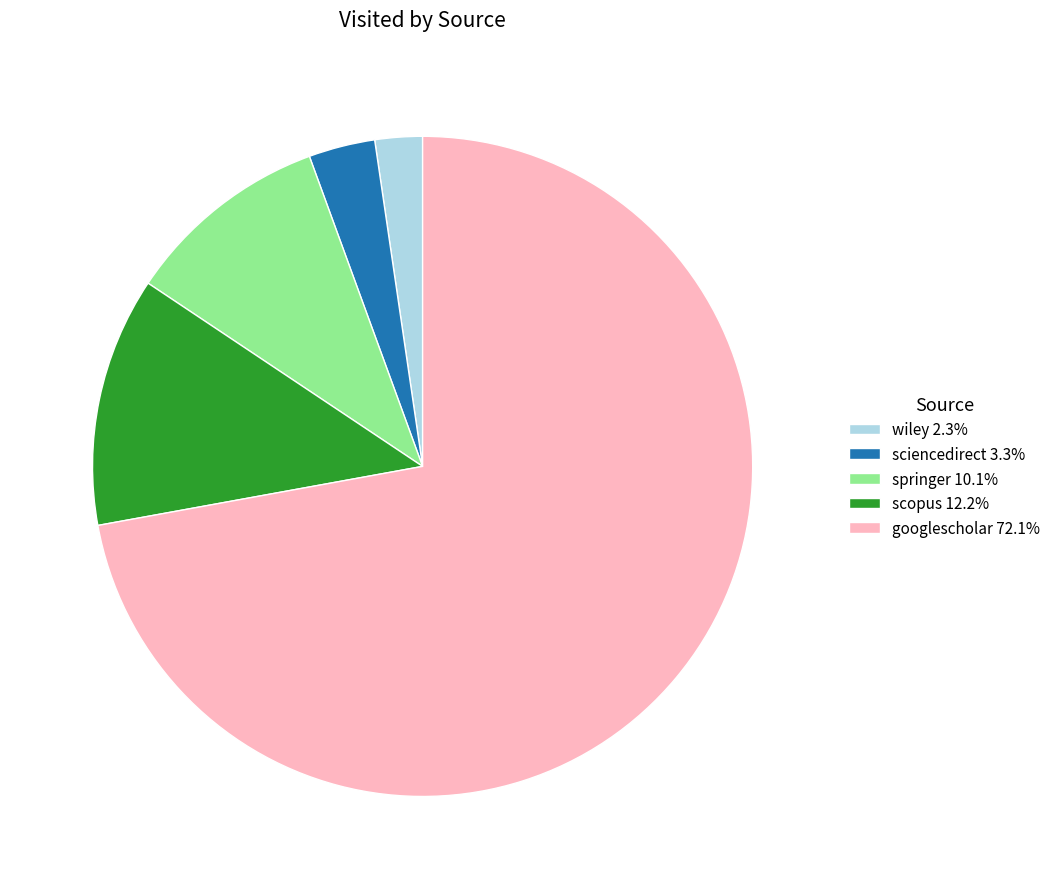

Combined, do sciencedirect and springer account for over 50%?

No